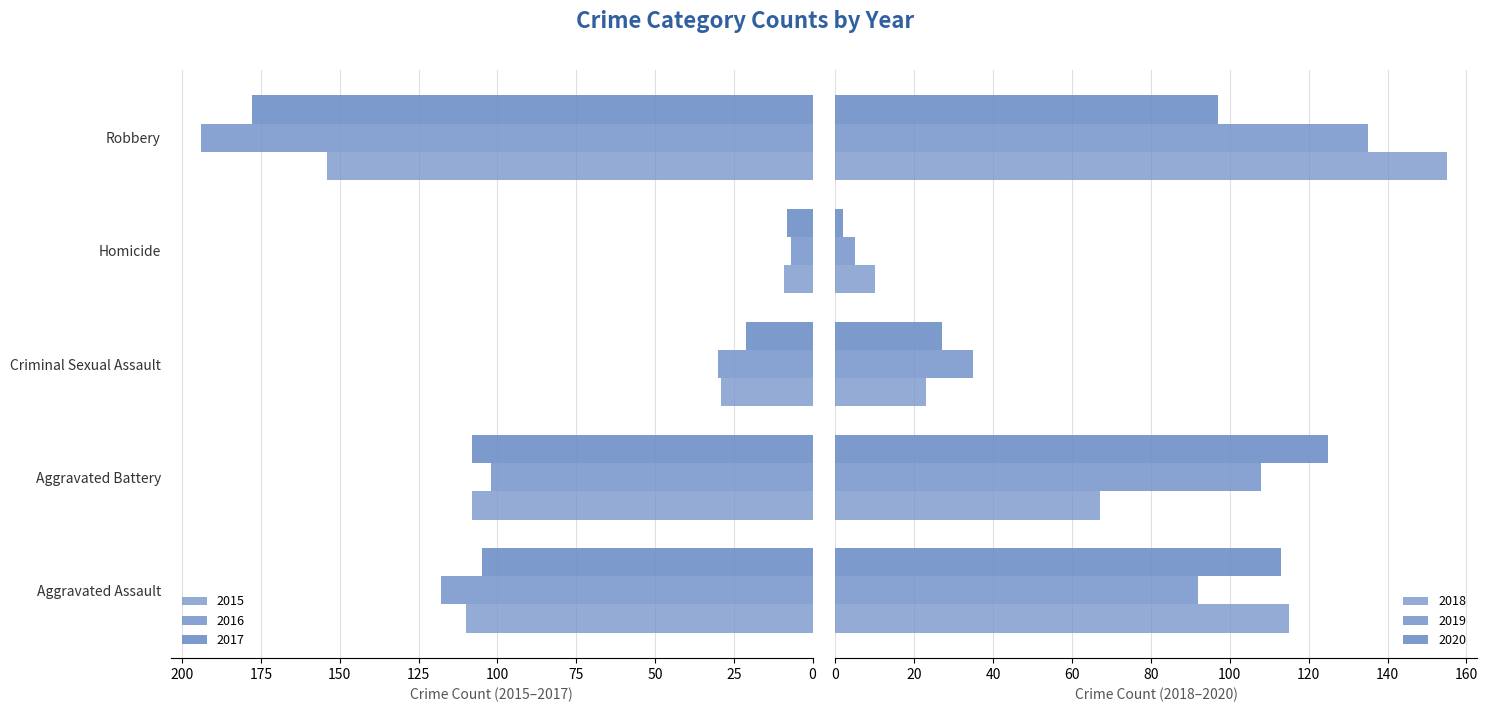

Is the value of 2018 at Aggravated Battery greater than the value of 2016 at Criminal Sexual Assault?

Yes